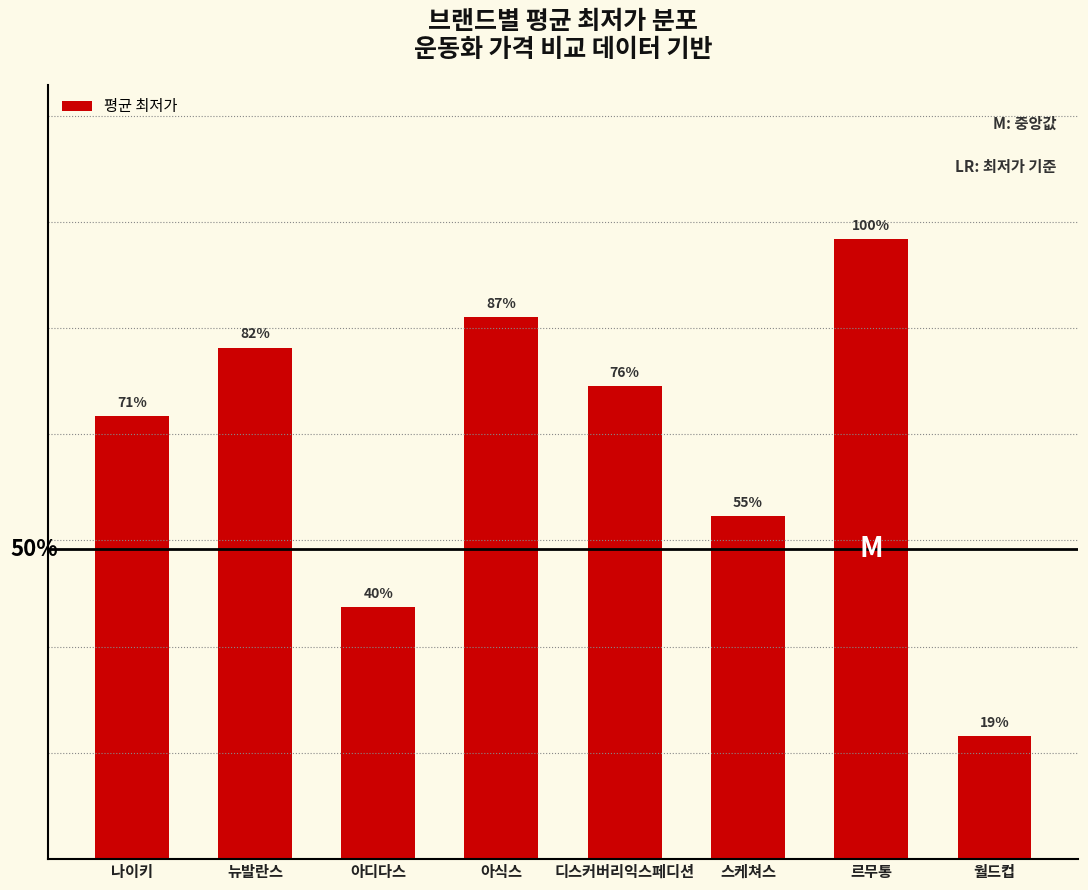

Does the chart contain any negative values?

No